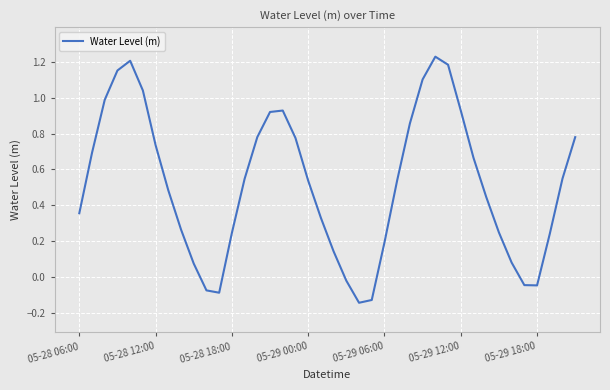

What is the difference between the maximum and minimum values?

1.4